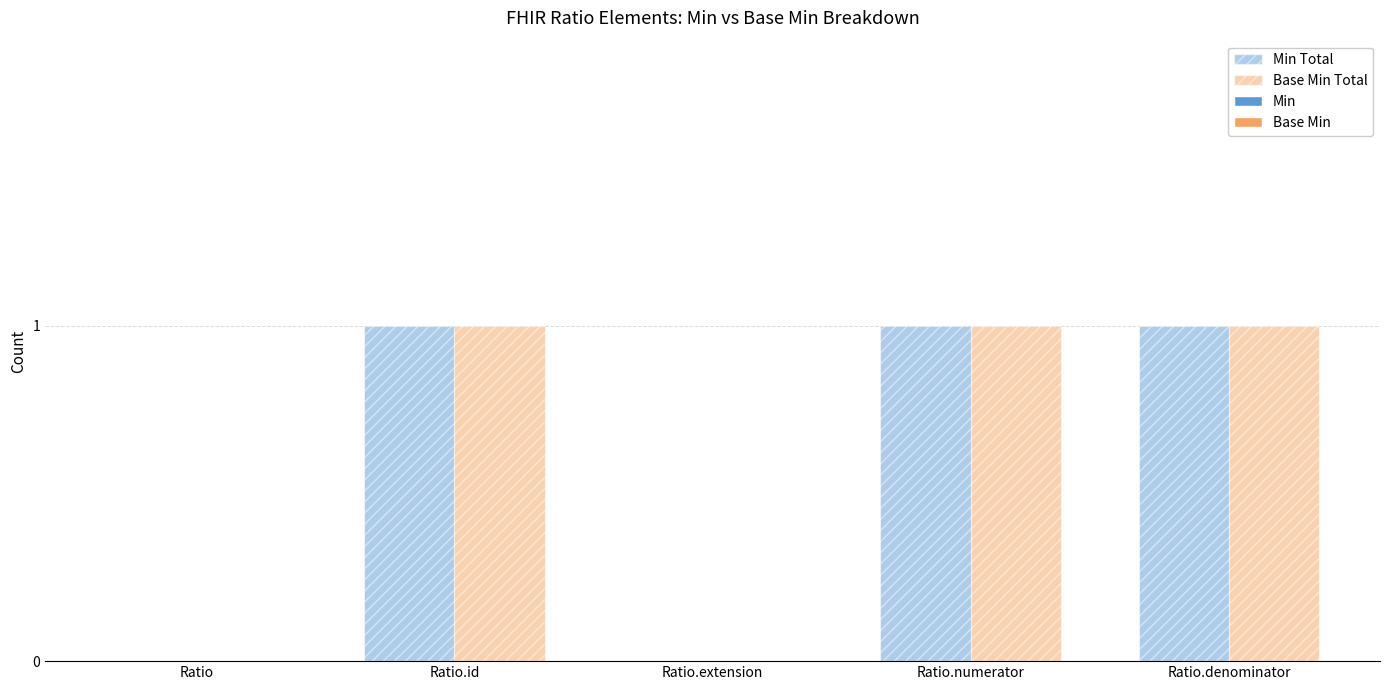

How many distinct data groups are displayed?

2